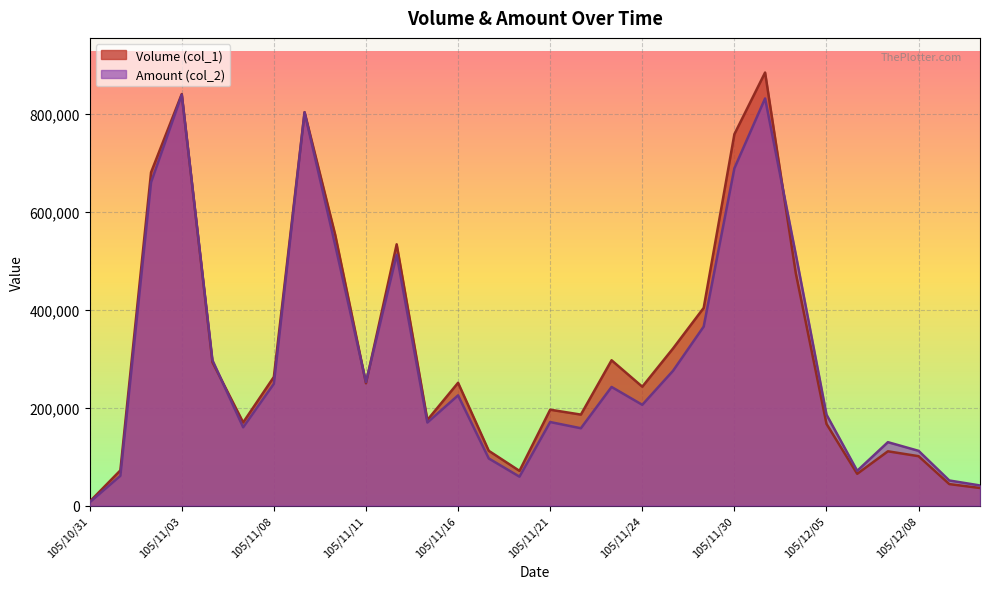

After their last crossing, which series has the higher values: Volume (col_1) or Amount (col_2)?

Amount (col_2)